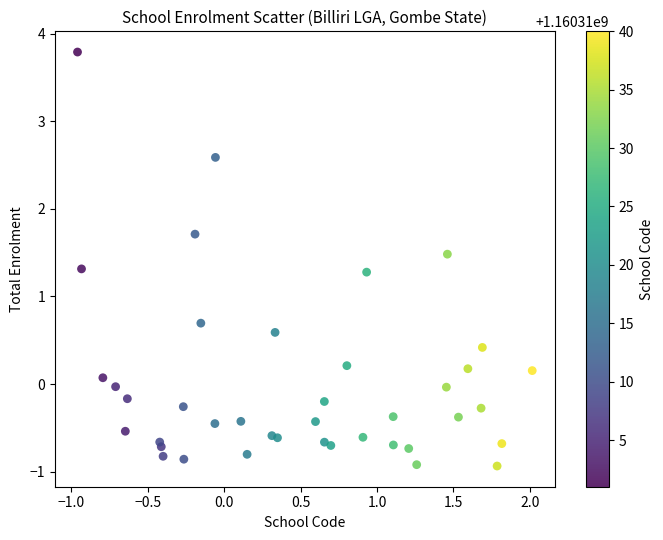

What is the range of X values (max minus min)?

3.0